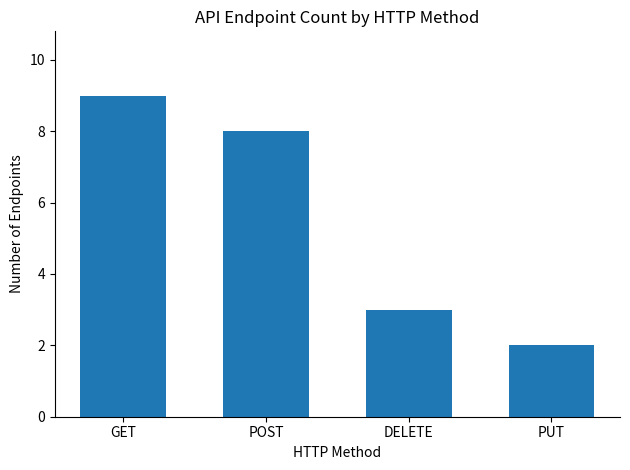

The value at GET is 5. True or false?

False